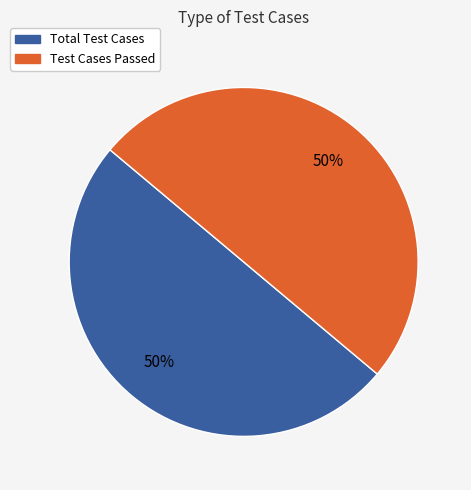

Combined, do Test Cases Passed and Total Test Cases account for over 50%?

Yes